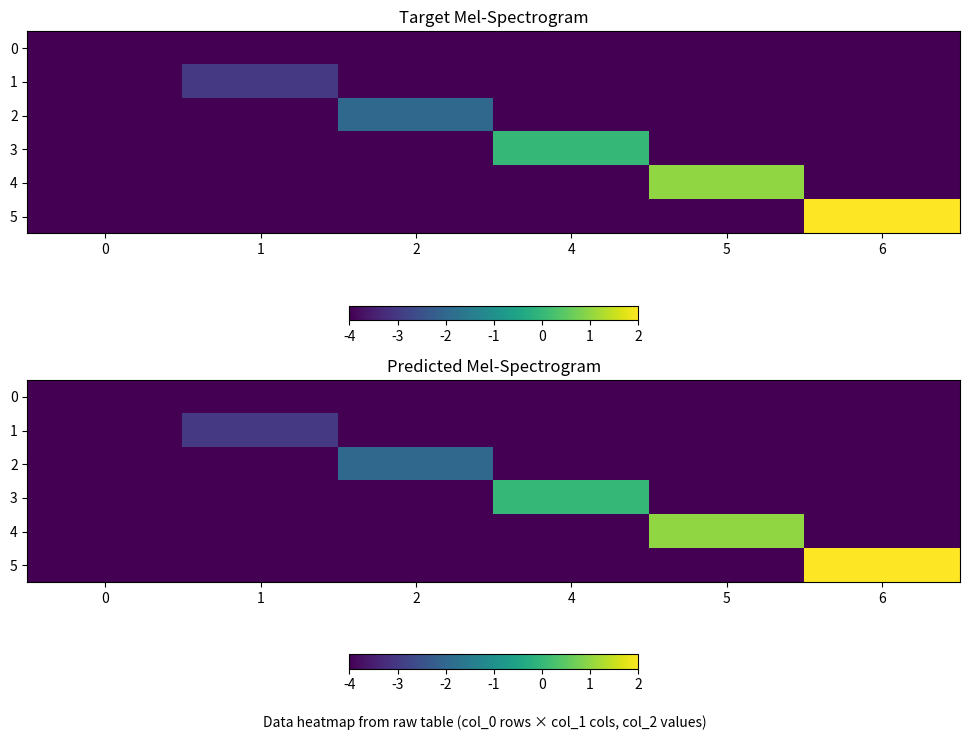

At how many categories does at least one series exceed -1?

3